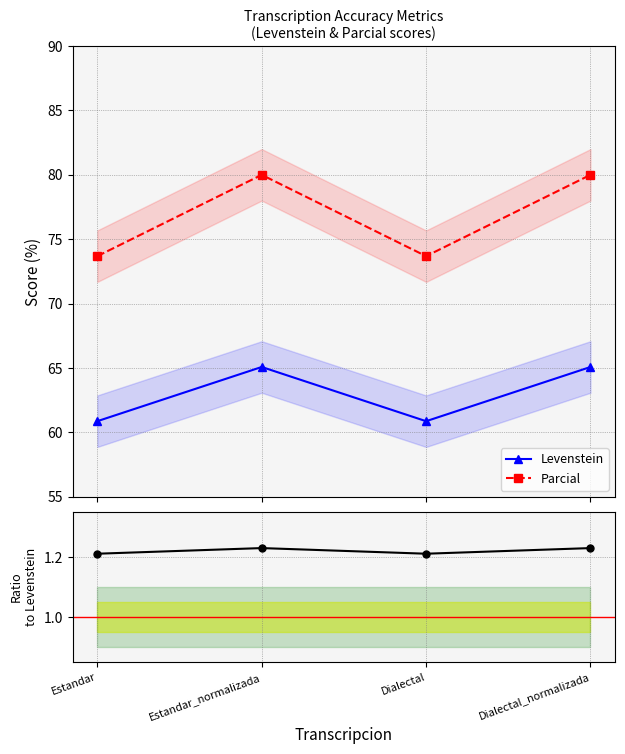

At which category is the sum across all series the highest?

Estandar_normalizada